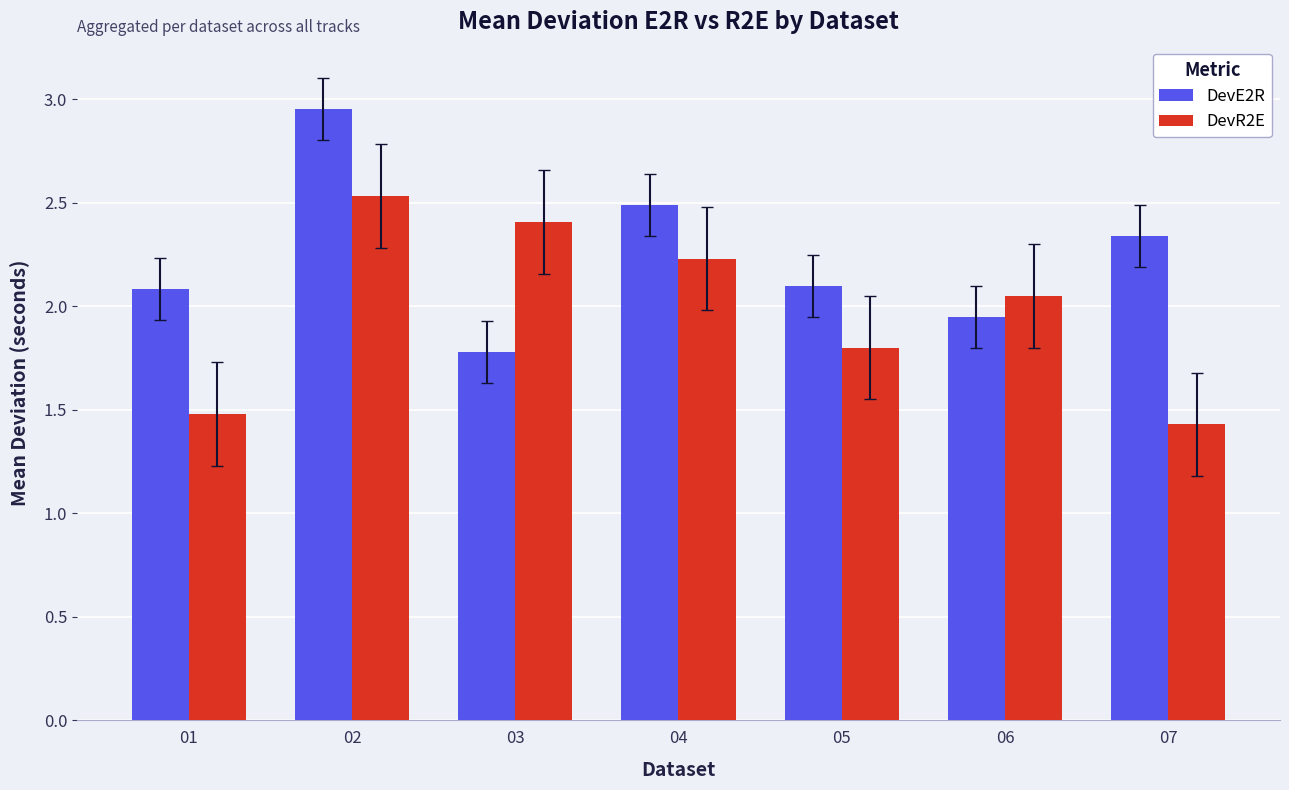

What are all the series names shown in the legend?

DevE2R, DevR2E